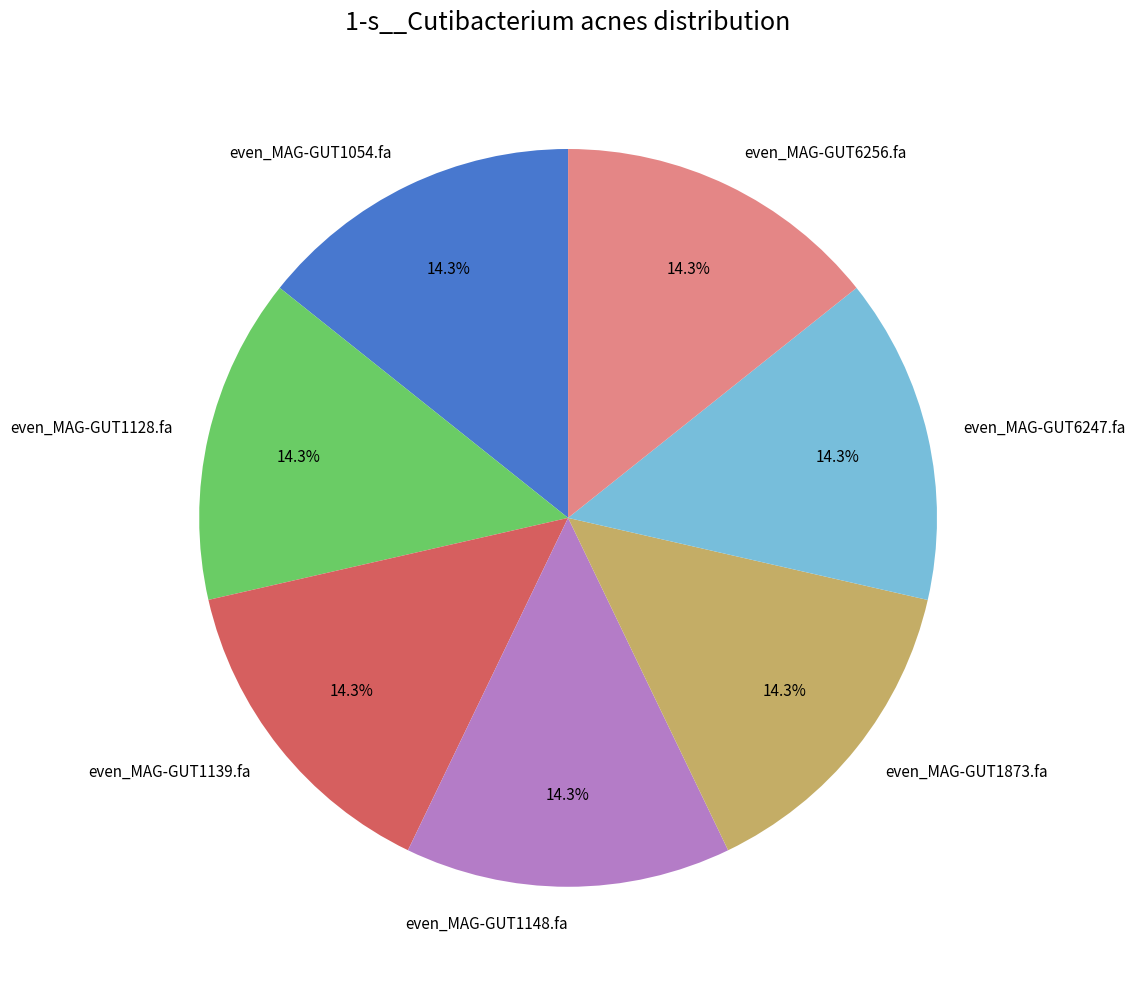

Count the number of slices in the pie.

7